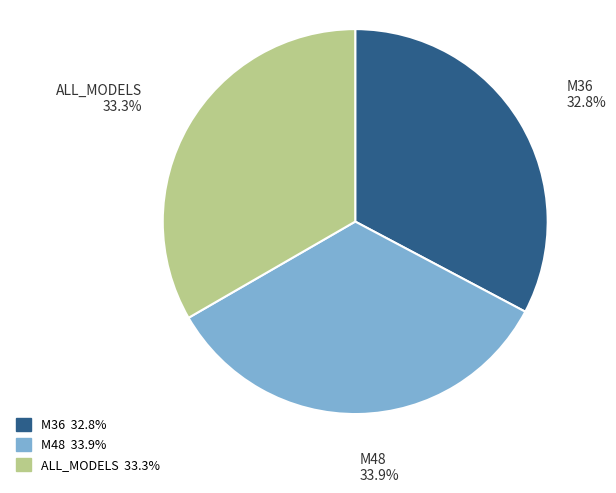

Do ALL_MODELS and M48 together represent more than half of the pie?

Yes